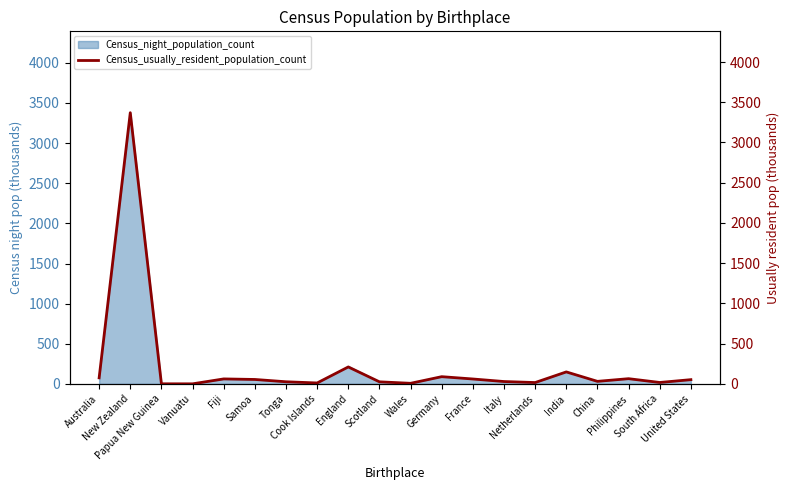

How many lines are shown in the chart?

1